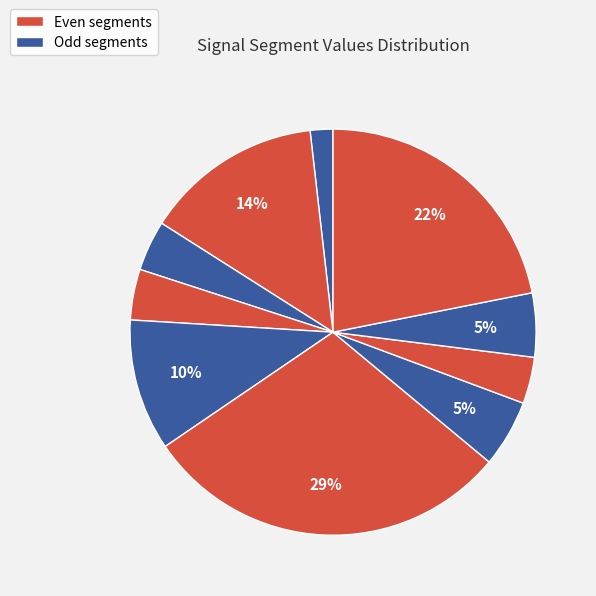

How many segments does this pie chart have?

10